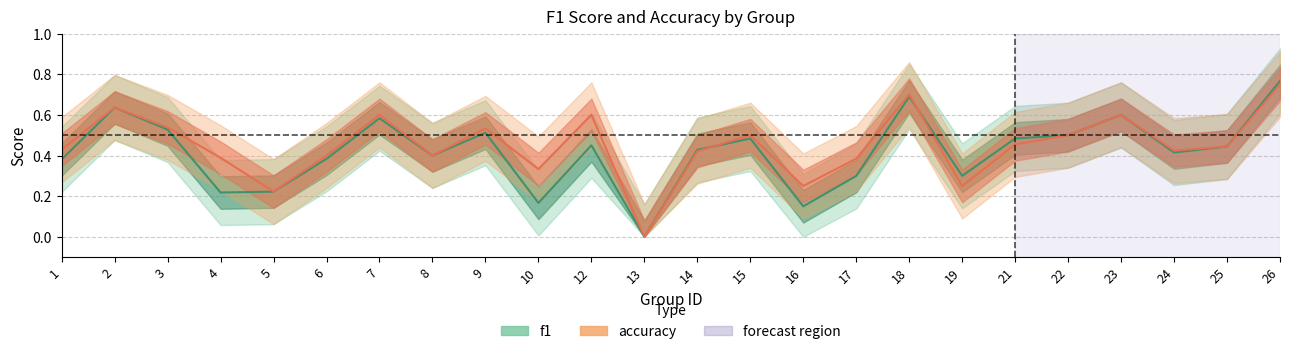

Does the chart display data point markers on the line(s)?

No